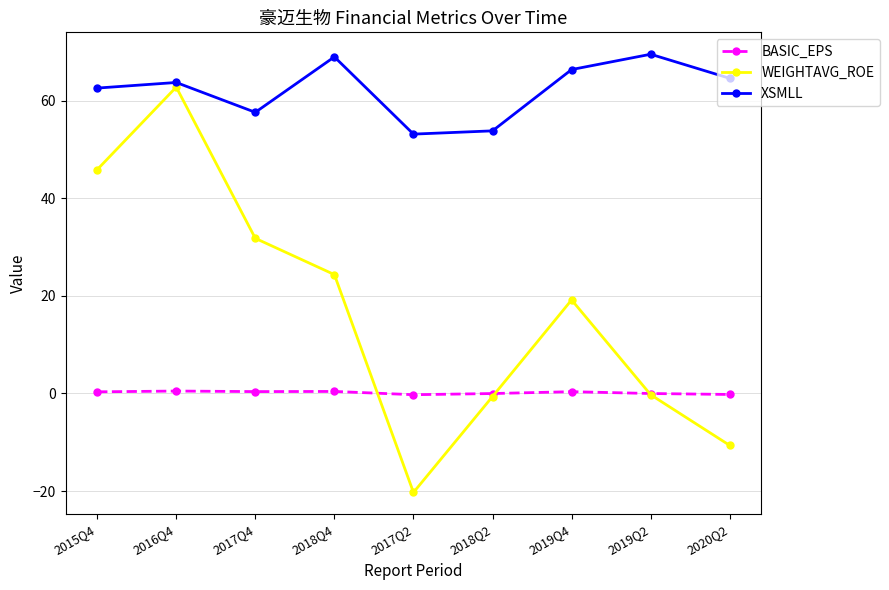

What is the sum of the XSMLL values at 2019Q2 and 2017Q2?

122.8